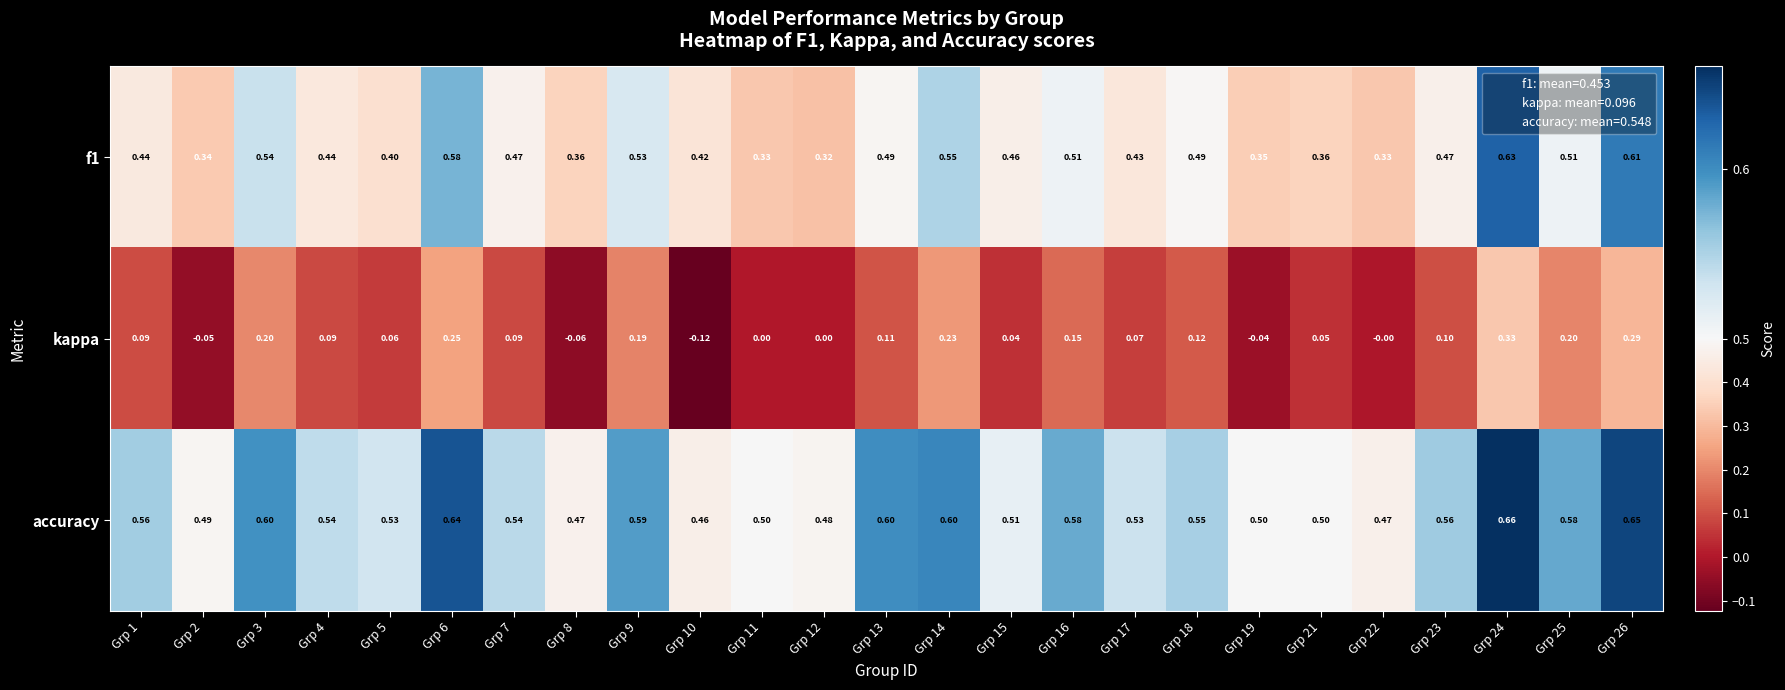

Which series has the largest total across all categories?

accuracy